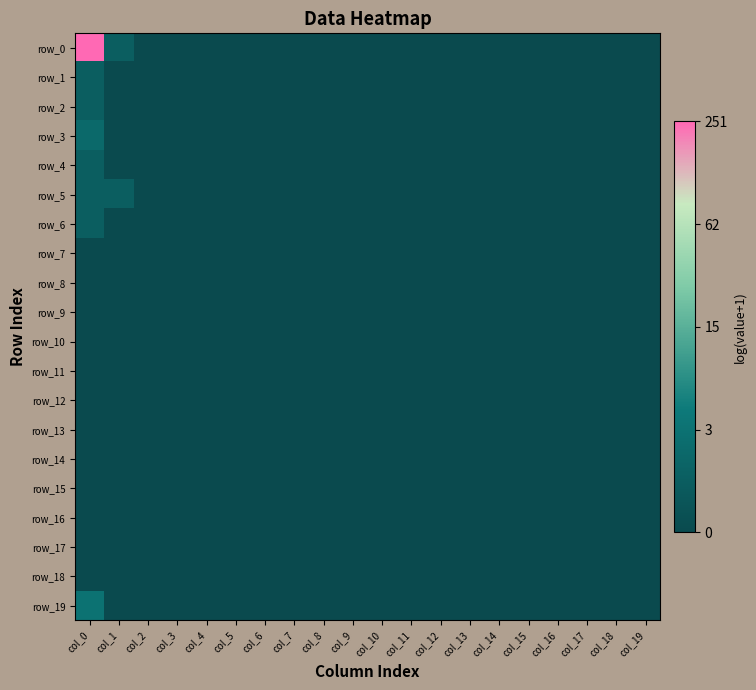

Between col_7 and col_1, which is larger?

col_1